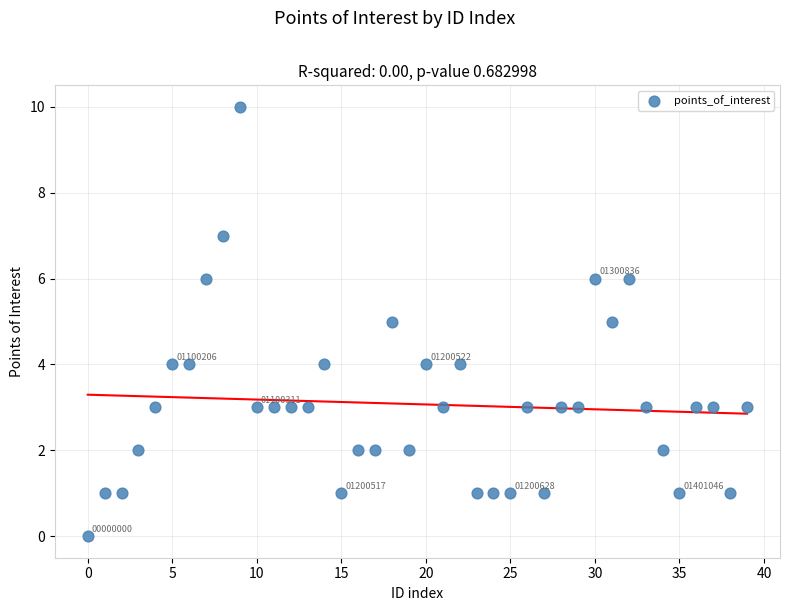

What is the range of Y values (max minus min)?

10